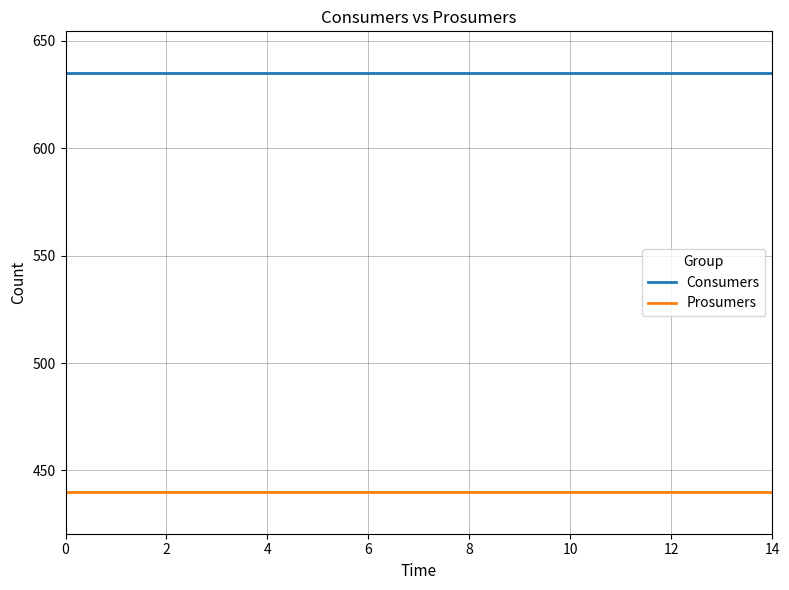

What is the maximum value for Prosumers?

440